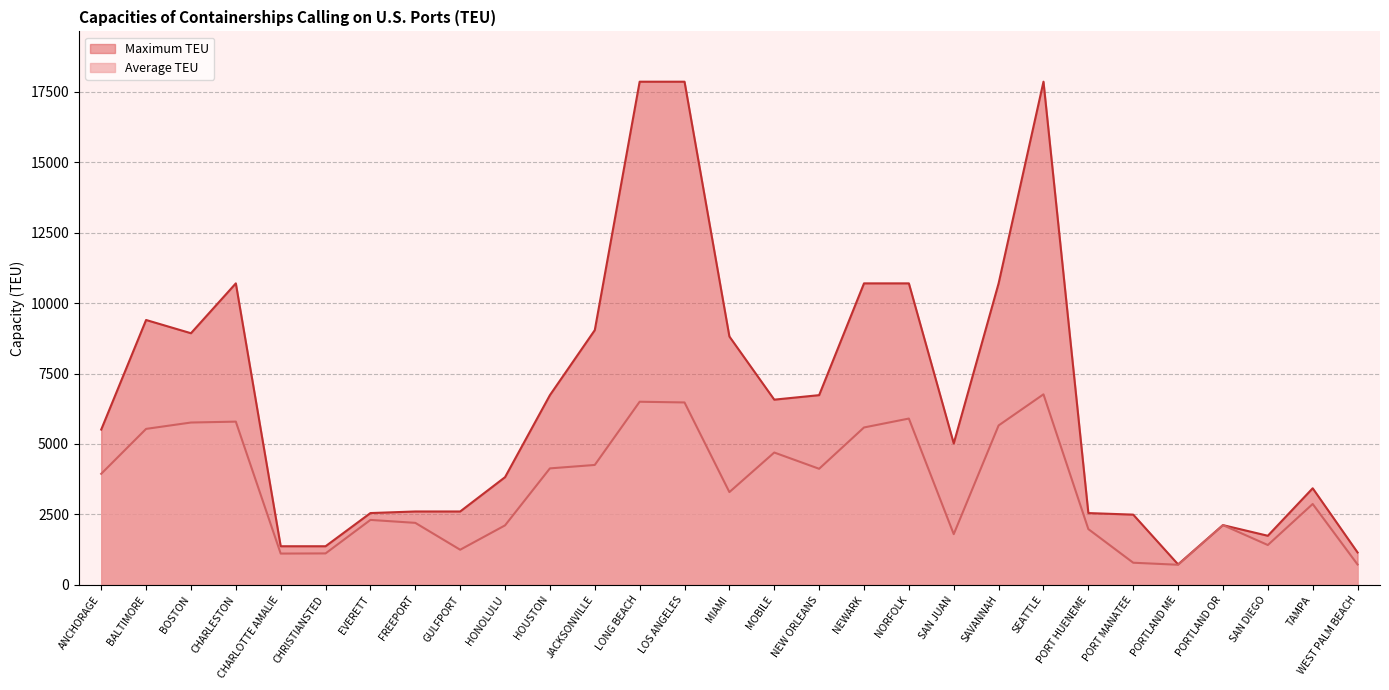

True or false: Average TEU has more than 0 points higher than both neighbors.

True